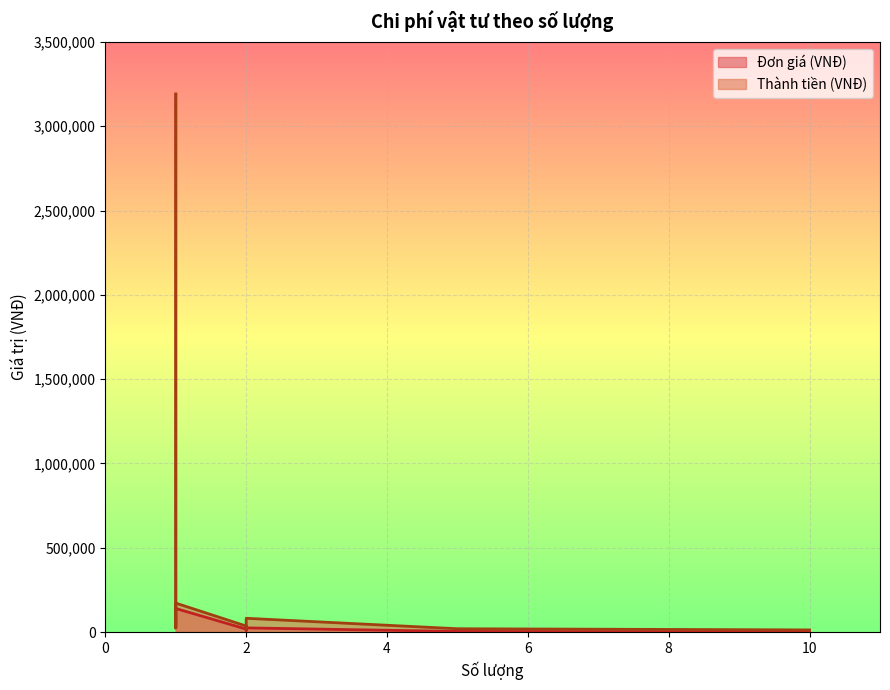

Reading left to right, extract all data points from this chart.

Đơn giá (VNĐ): 3190000	40000	25000	140000	18000	10000	25000	4000	1300
Thành tiền (VNĐ): 3190000	44000	25000	172000	36000	20000	82000	20000	13000